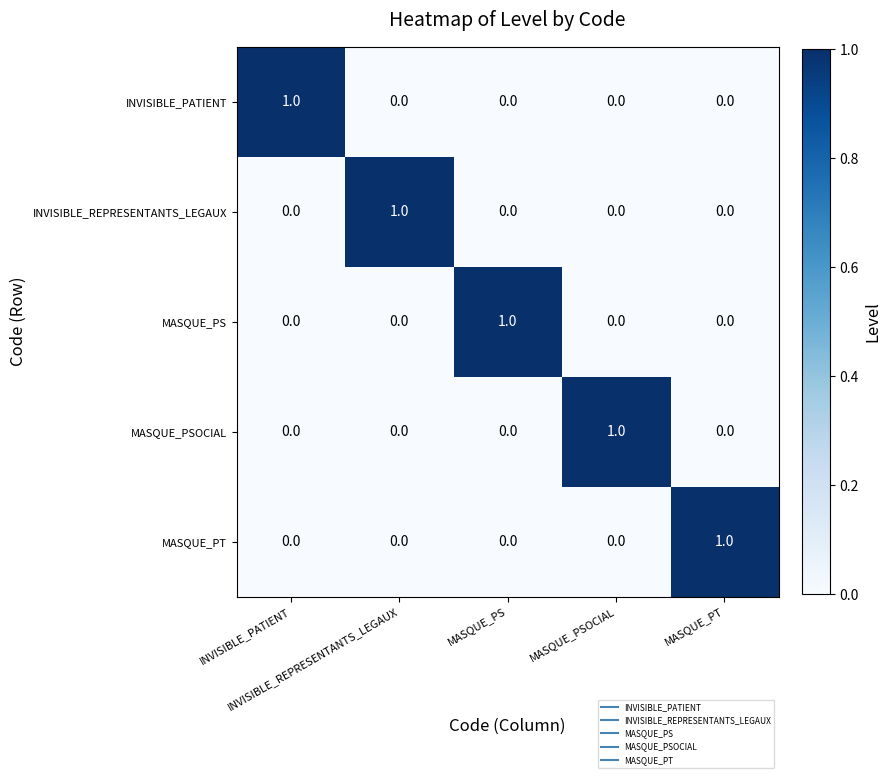

At how many categories does at least one series exceed 0?

5